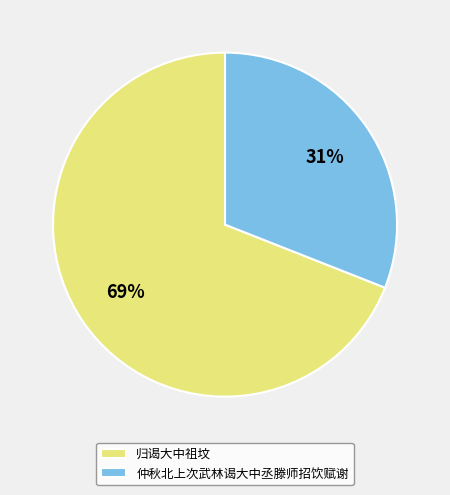

Is it true that 归谒大中祖坟 is 59% of the pie?

False